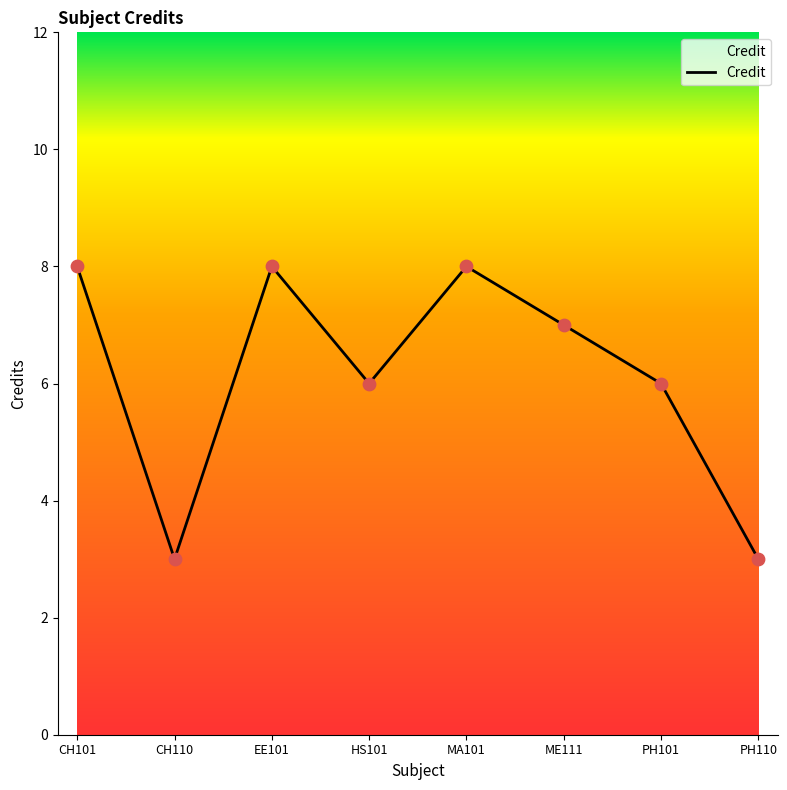

What is the change in value from HS101 to MA101?

+2